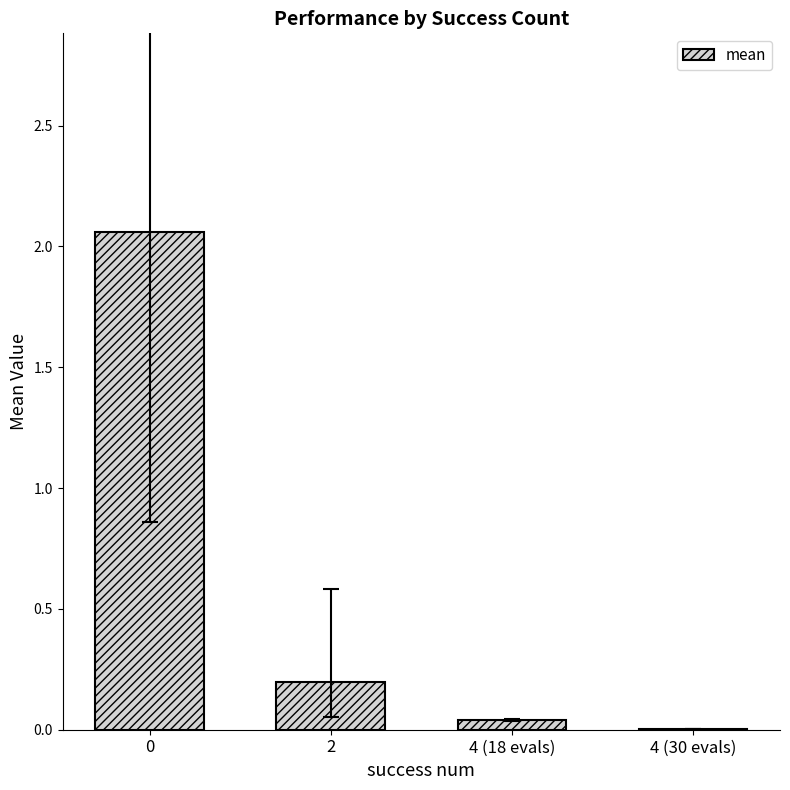

What is the change in value from 2 to 4 (30 evals)?

-0.2